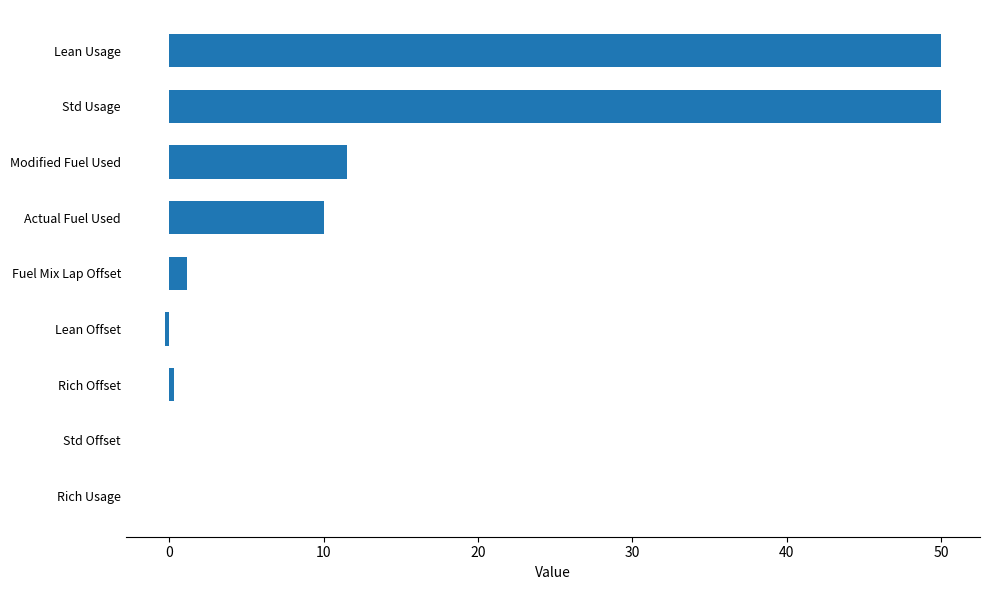

Count the number of values greater than 1.

5